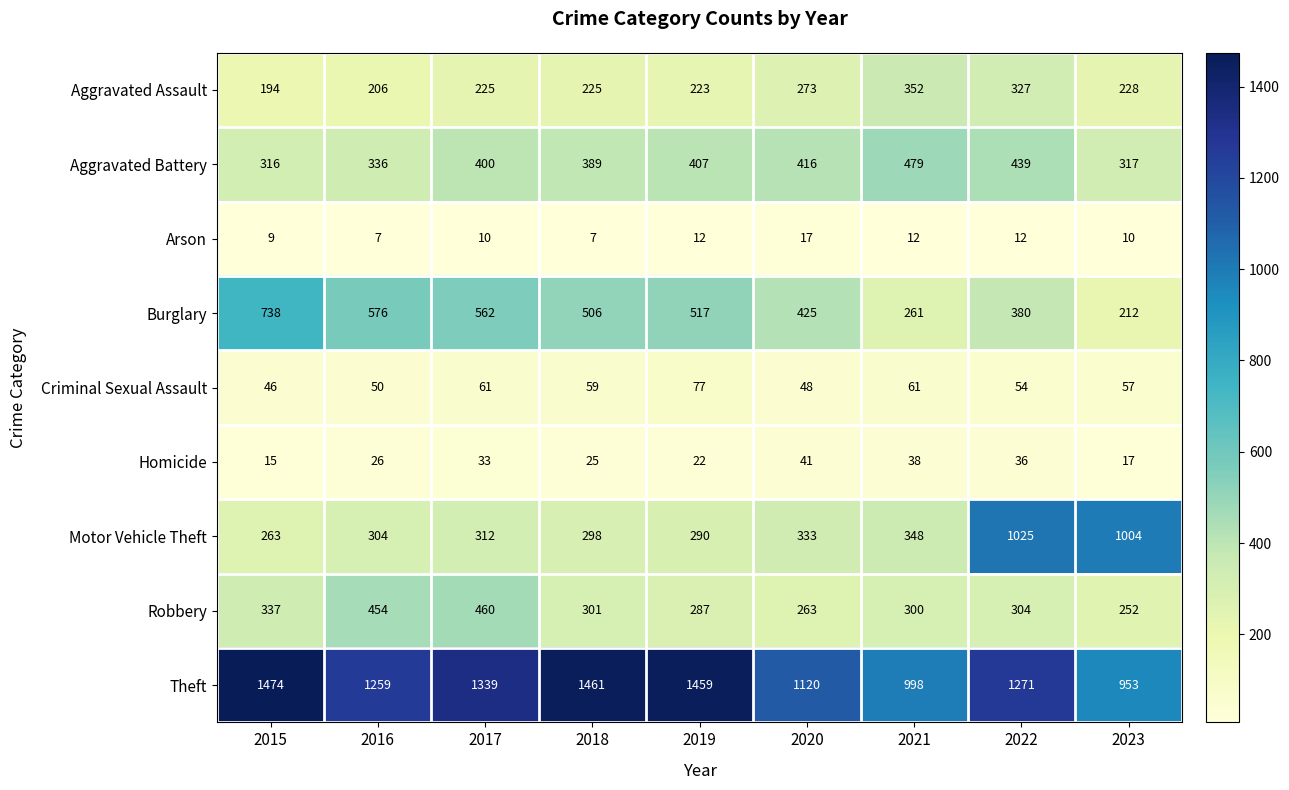

Which series has the widest spread of values?

Motor Vehicle Theft